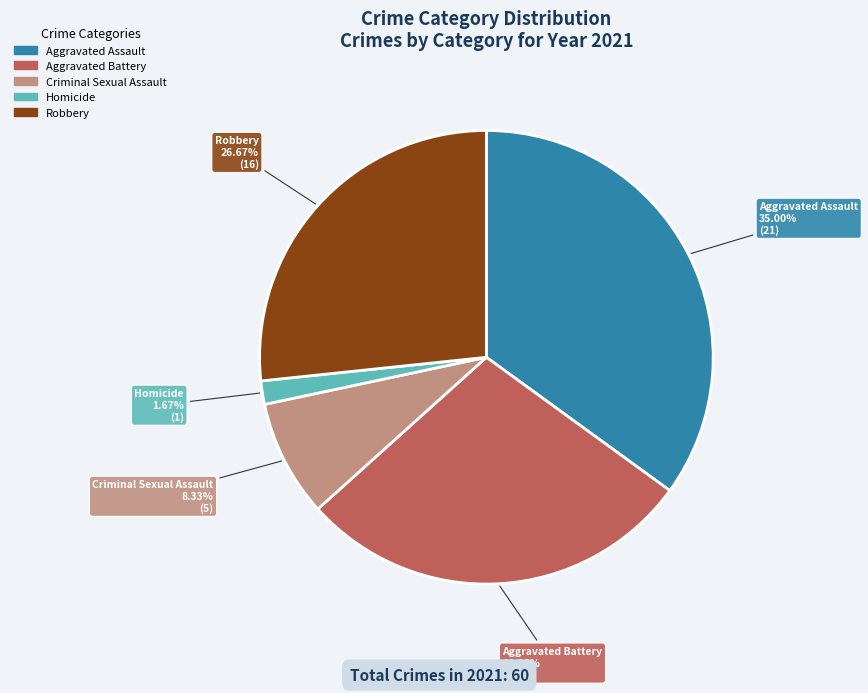

Count the number of slices in the pie.

5